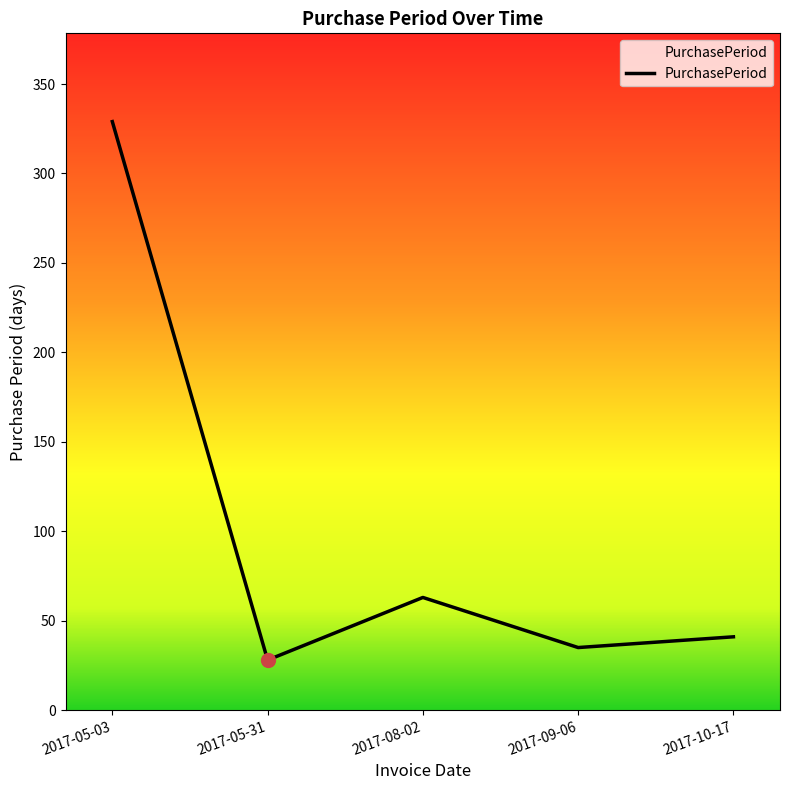

Which has a higher value, 2017-09-06 or 2017-10-17?

2017-10-17